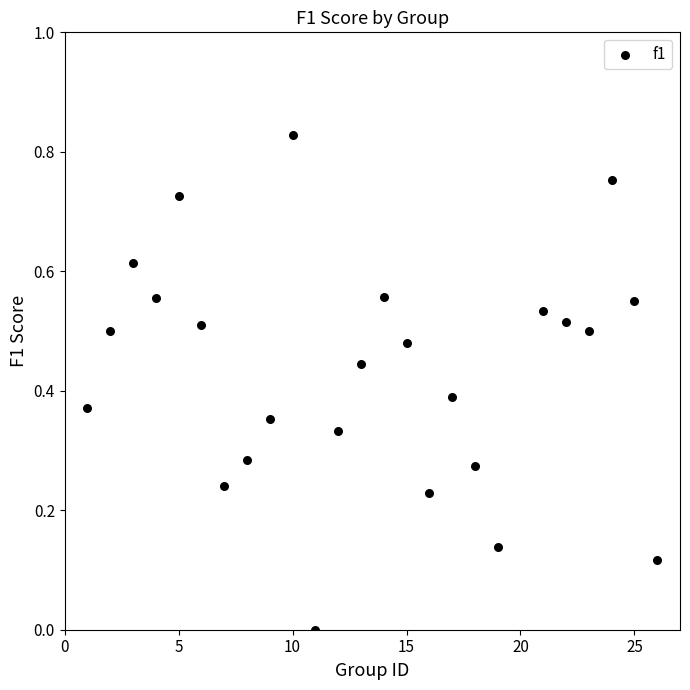

What is the range of X values (max minus min)?

25.0